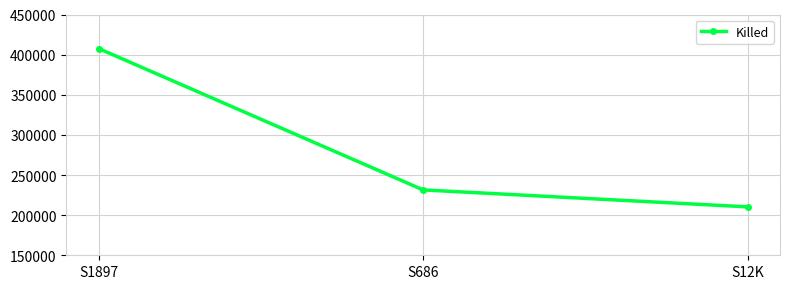

Where is the data nearest to the value 308942?

S686